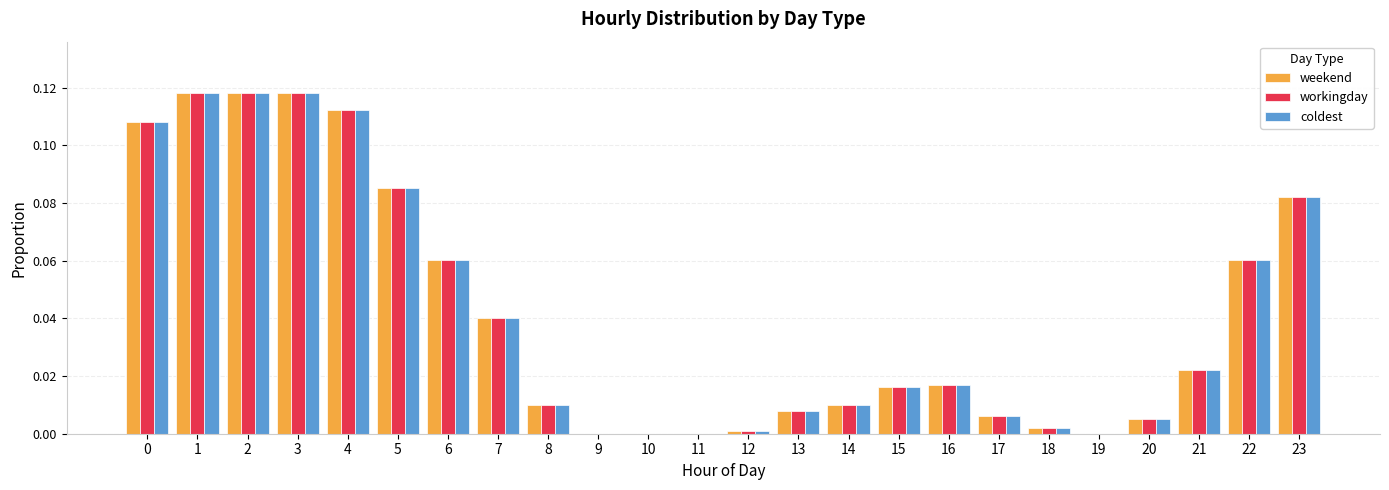

True or false: workingday has a value of 0.0 at 5.

False